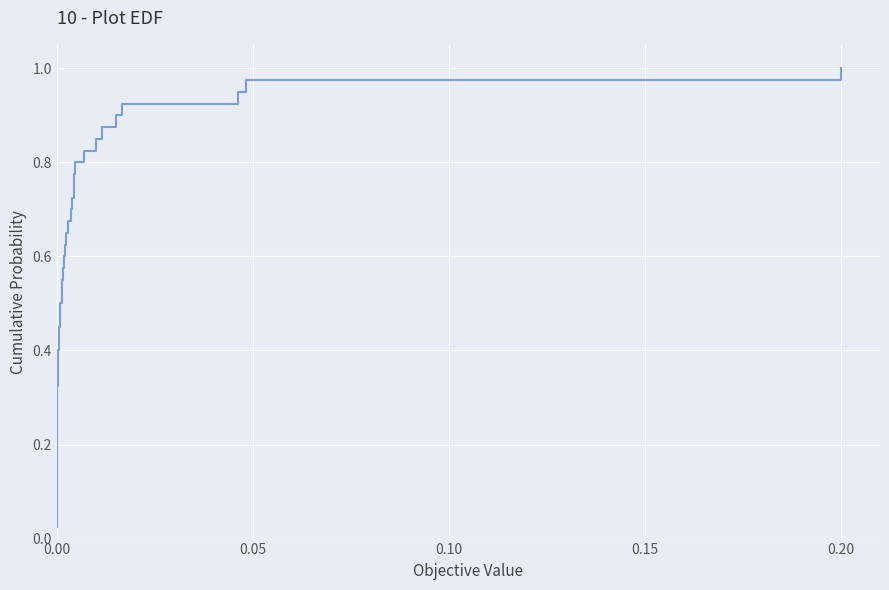

How many lines are shown in the chart?

1